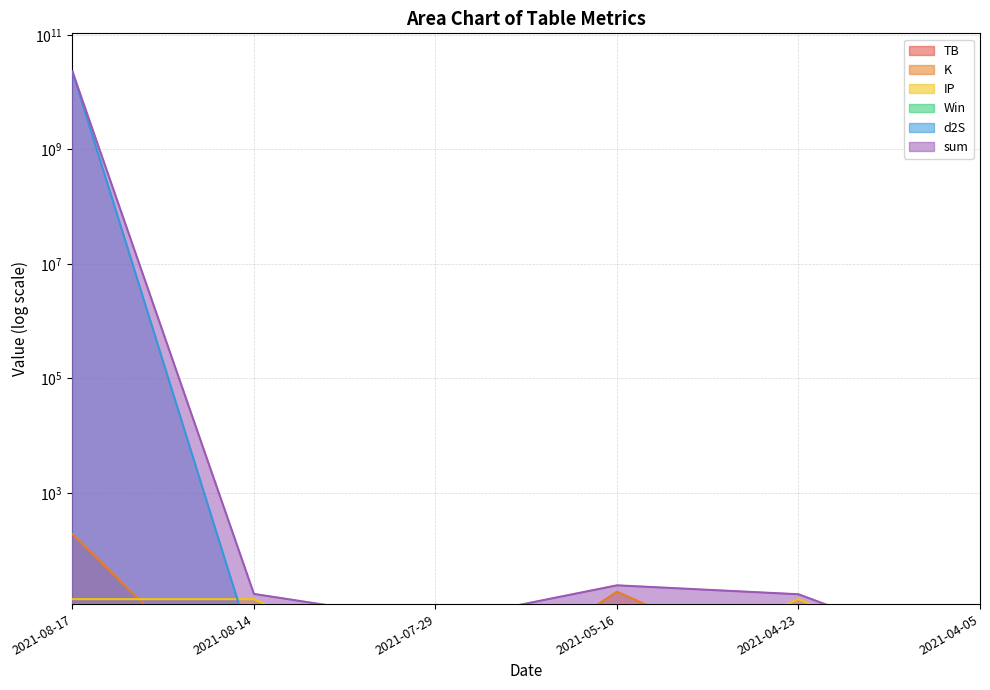

In d2S, how many points are higher than both neighbors (excluding endpoints)?

1